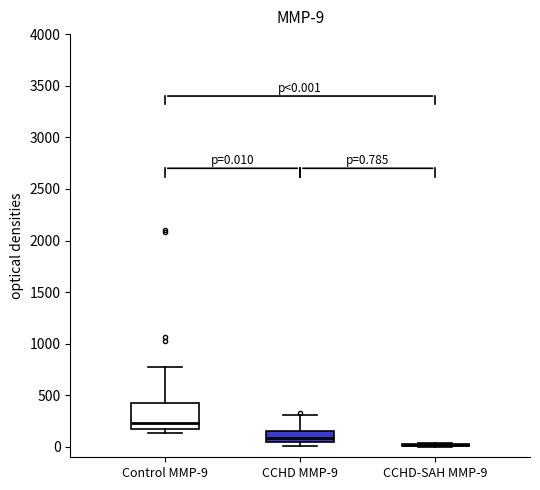

Which box is the tallest, from its lower edge to its upper edge?

Control MMP-9